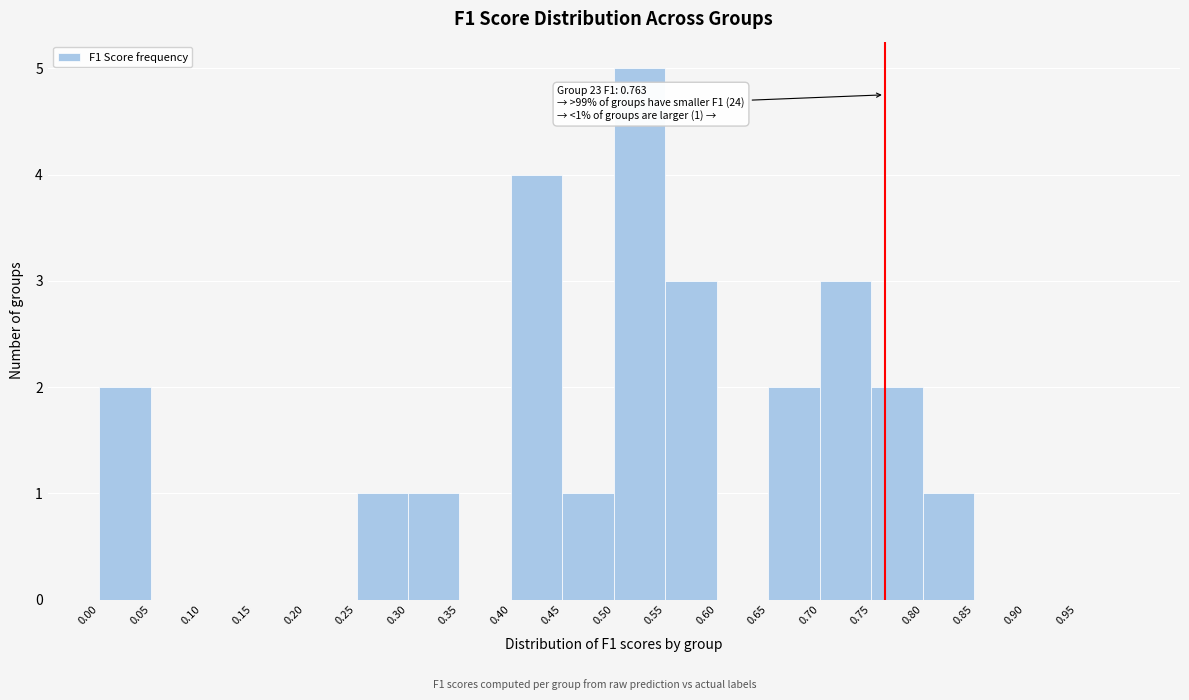

Which range on the x-axis has the tallest bar?

0.50 to 0.55